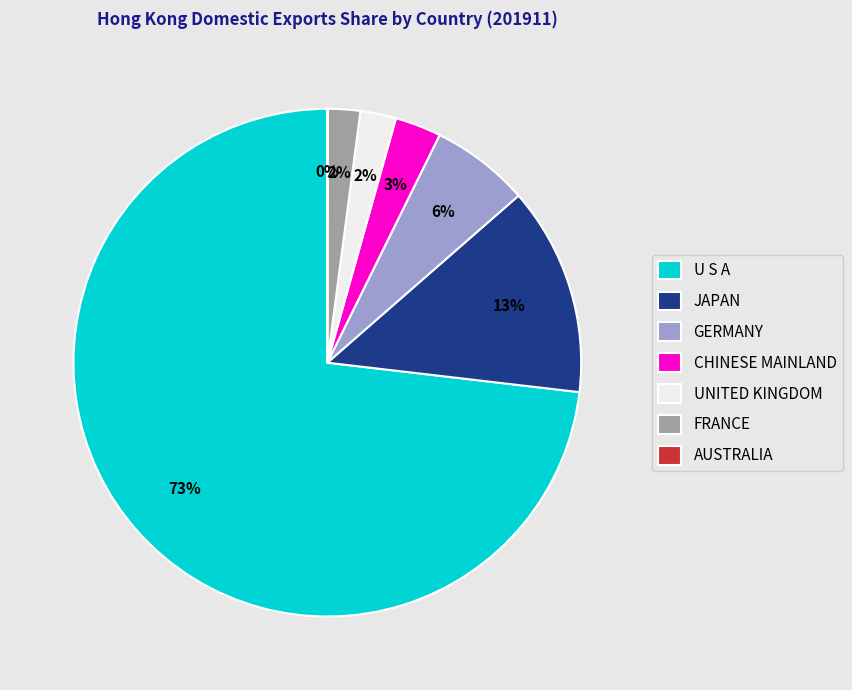

What is the ratio of the value at FRANCE to the value at CHINESE MAINLAND?

0.7